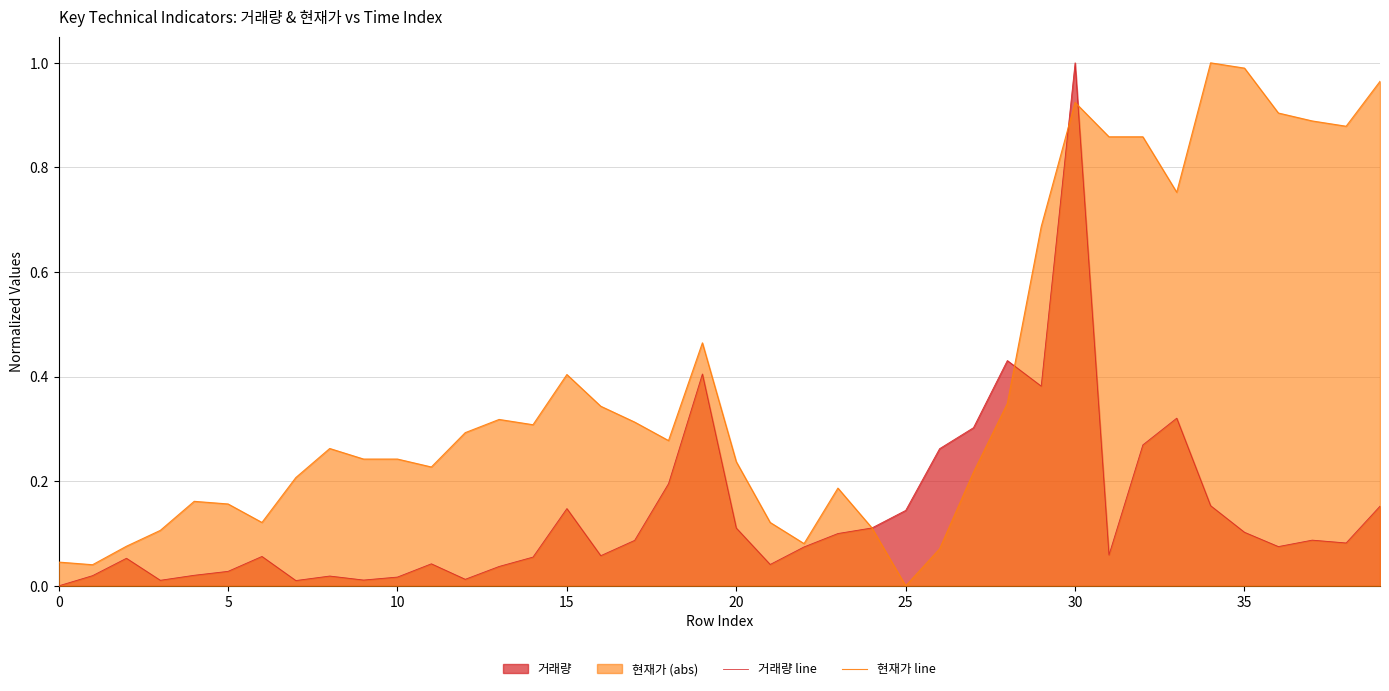

Reading right to left, transcribe all the data shown in this chart.

거래량 line: 0.2	0.1	0.1	0.1	0.1	0.2	0.3	0.3	0.1	1.0	0.4	0.4	0.3	0.3	0.1	0.1	0.1	0.1	0.0	0.1	0.4	0.2	0.1	0.1	0.1	0.1	0.0	0.0	0.0	0.0	0.0	0.0	0.0	0.1	0.0	0.0	0.0	0.1	0.0	0.0
현재가 line: 1.0	0.9	0.9	0.9	1.0	1.0	0.8	0.9	0.9	0.9	0.7	0.3	0.2	0.1	0.0	0.1	0.2	0.1	0.1	0.2	0.5	0.3	0.3	0.3	0.4	0.3	0.3	0.3	0.2	0.2	0.2	0.3	0.2	0.1	0.2	0.2	0.1	0.1	0.0	0.0